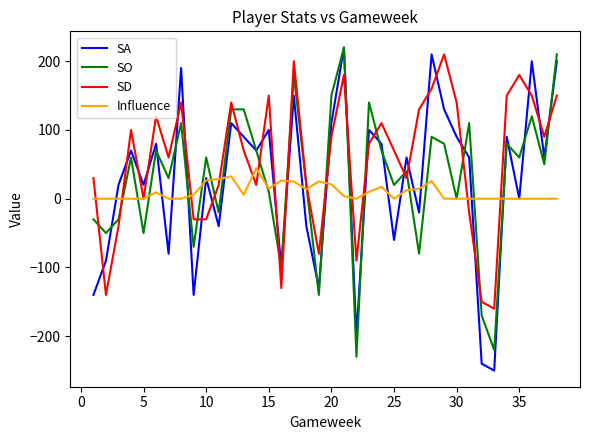

What is the minimum value shown in the chart?

-250.0